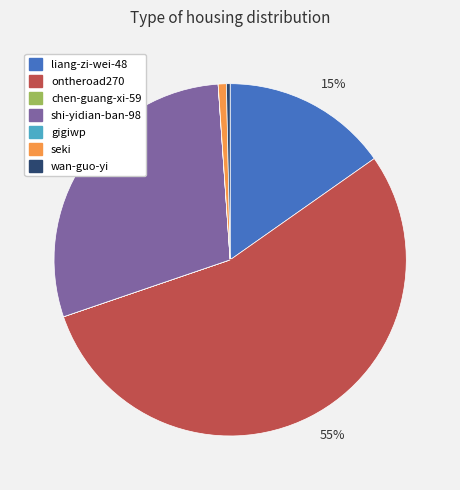

Is there a majority slice in this chart?

Yes